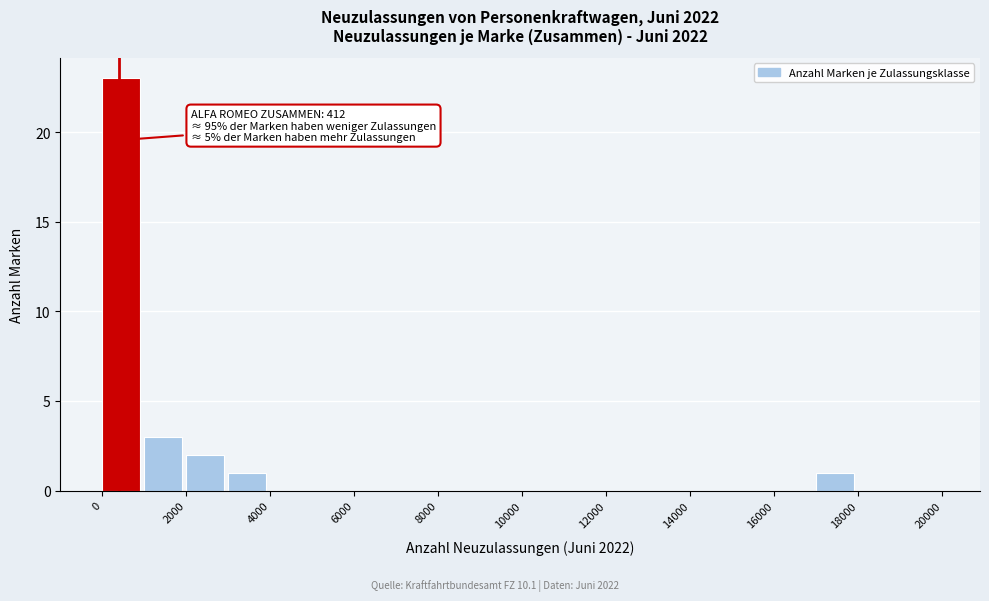

Over which range of the x-axis is the bar tallest?

0 to 1000